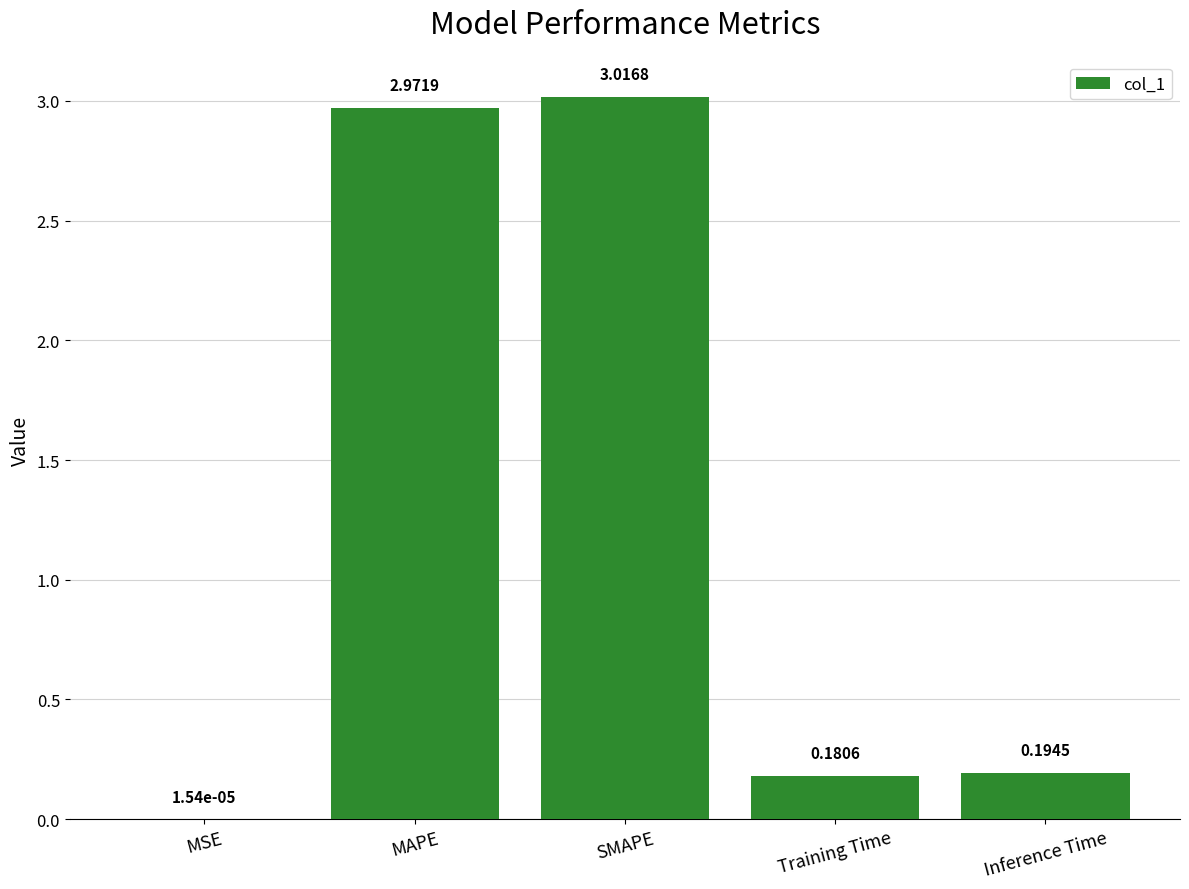

What is the sum of all values?

6.4